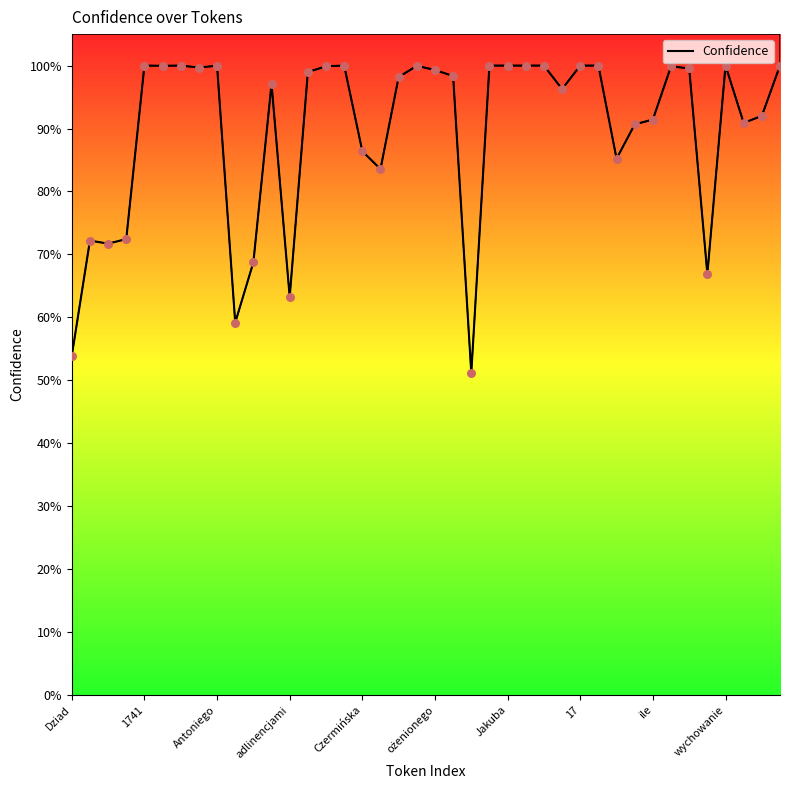

What is the ratio of the value at 35 to the value at 39?

0.7